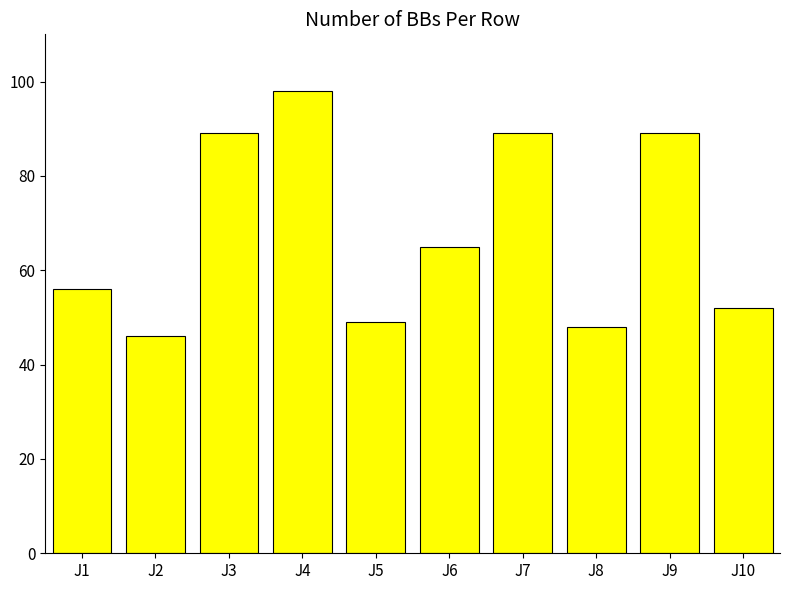

What is the value of the 5th bar from the left?

49